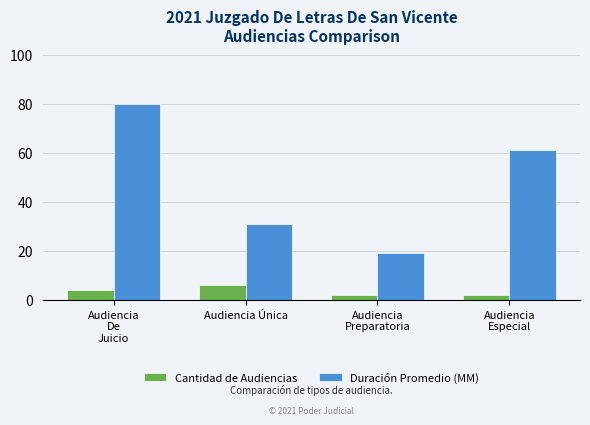

Which series has the largest total across all categories?

Duración Promedio (MM)